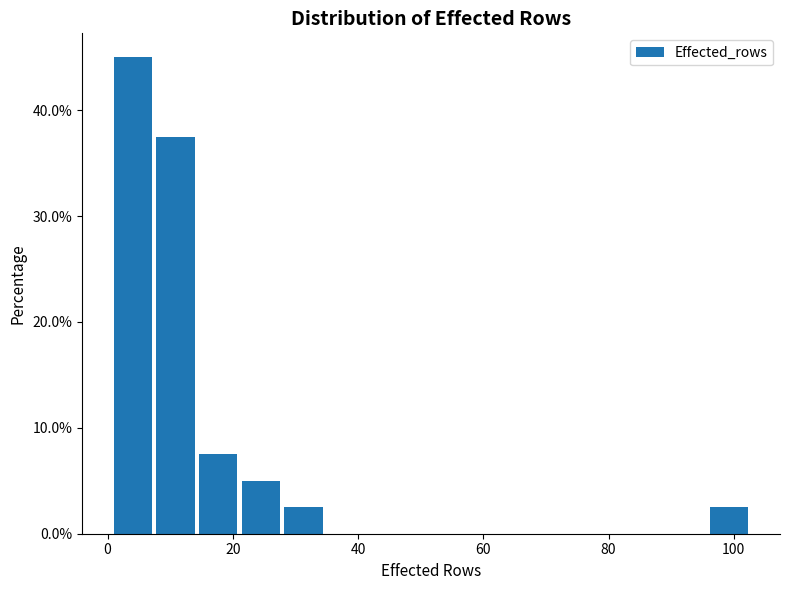

Around what value on the x-axis is the tallest bar? Give the approximate position of its centre, as read against the axis.

4